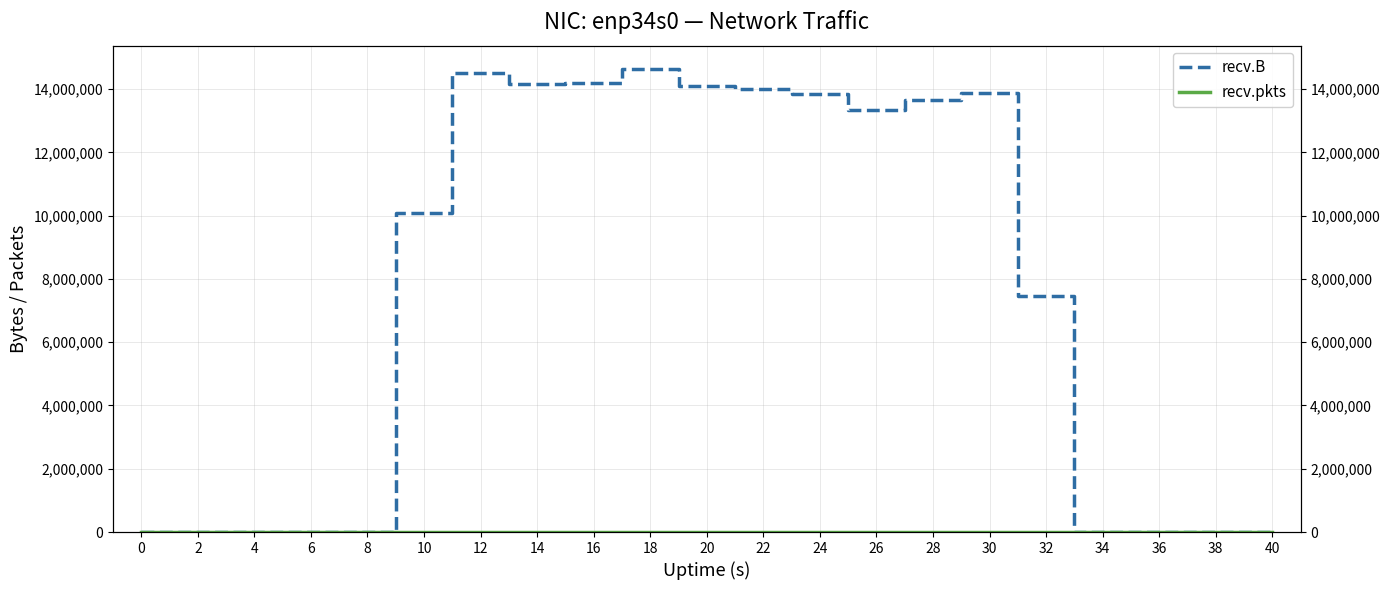

Reading right to left, transcribe all the data shown in this chart.

recv.B: 0	0	0	0	7464365	13871833	13653508	13338471	13837775	14009474	14093697	14639494	14195821	14156873	14510806	10083772	0	0	0	0	0
recv.pkts: 0	0	0	0	6585	12524	12229	11986	12352	13326	12743	12810	12560	12648	12687	9752	0	0	0	0	0